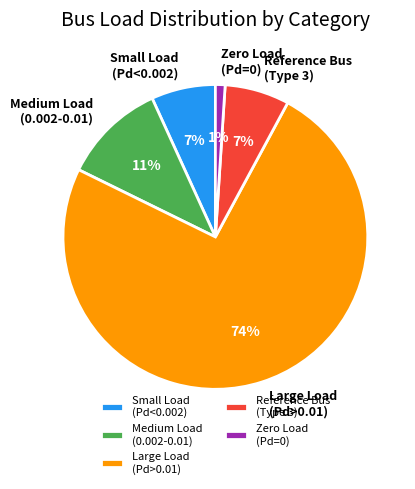

To the nearest percent, what portion does Zero Load (Pd=0) represent?

1%